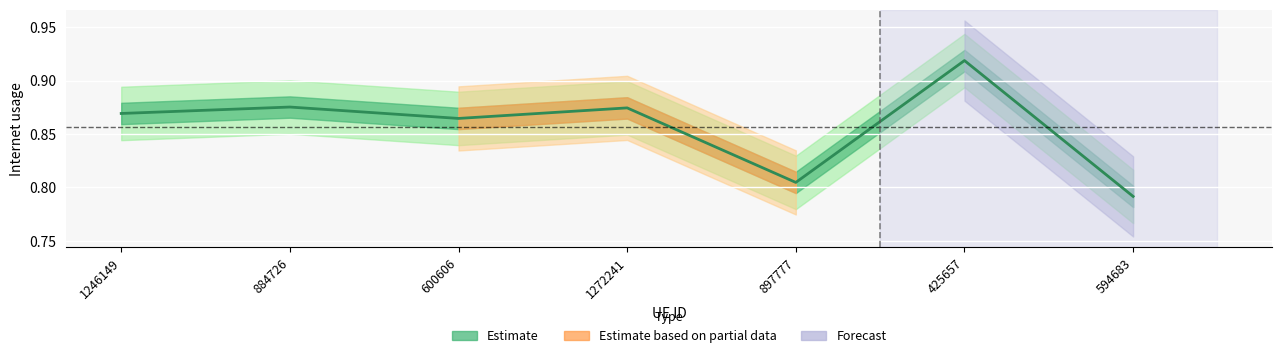

How many values are between 0 and 1?

7